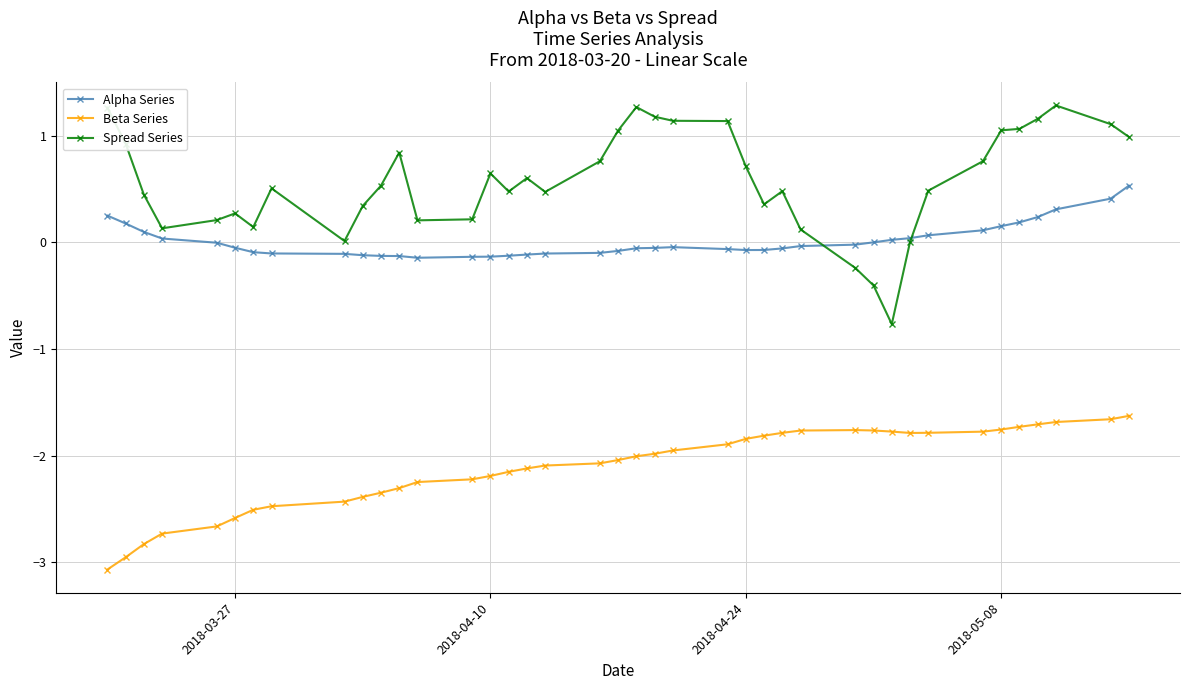

Rank the series by their maximum value, from lowest to highest.

Beta Series, Alpha Series, Spread Series